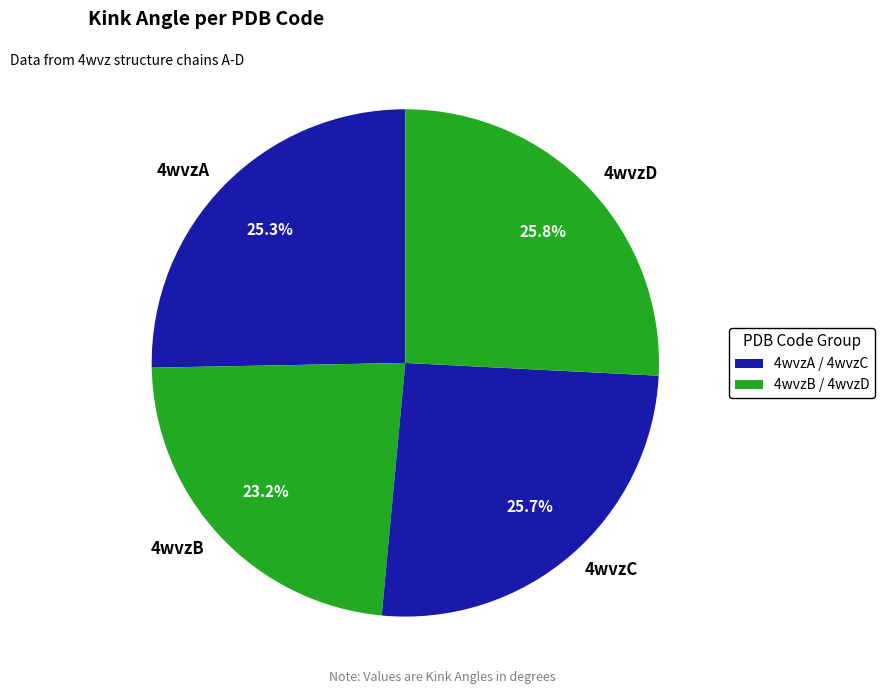

Which category has the smallest portion of the pie?

4wvzB